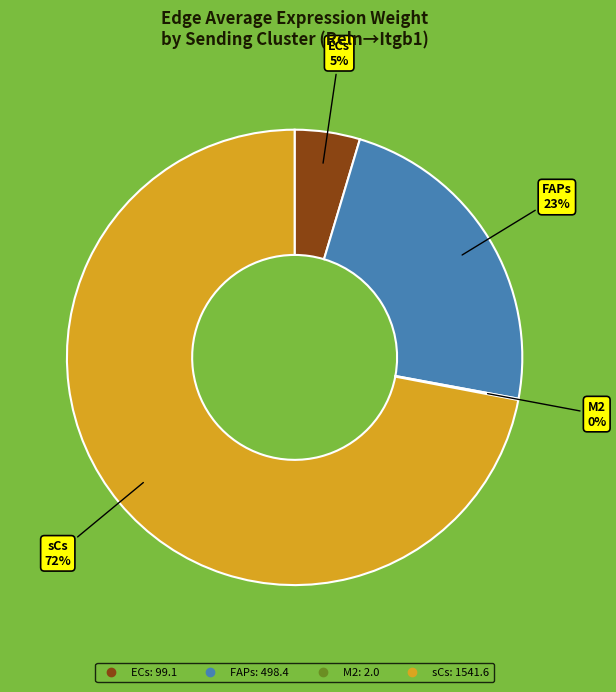

What percentage is the FAPs slice, to the nearest percent?

23%